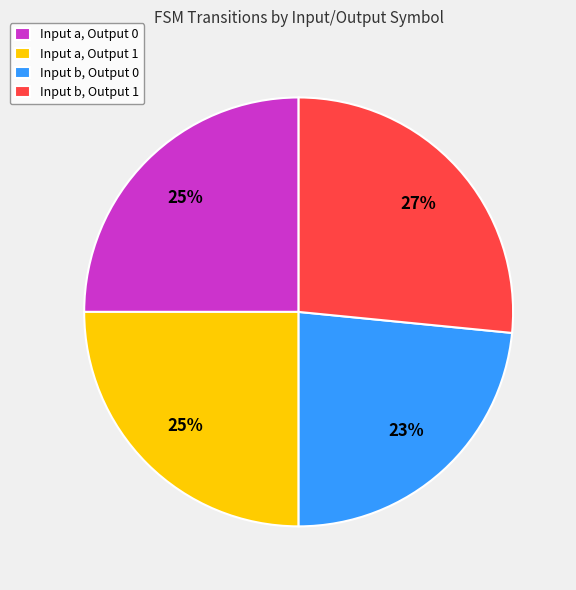

What percentage is the Input a, Output 0 slice, to the nearest percent?

25%